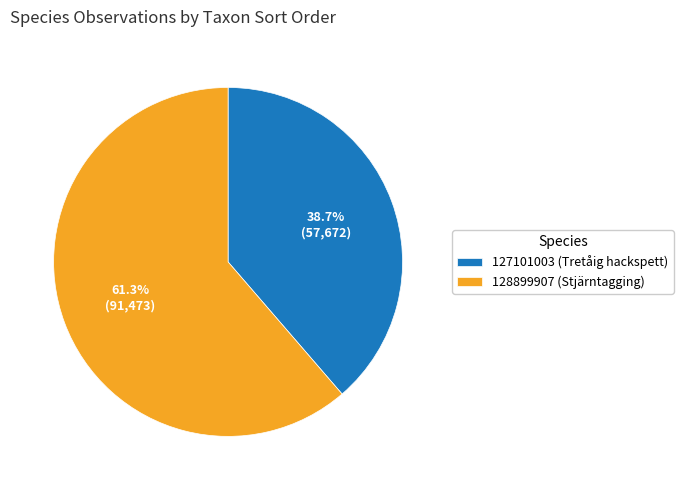

Does 127101003 account for over 50% of the chart?

No